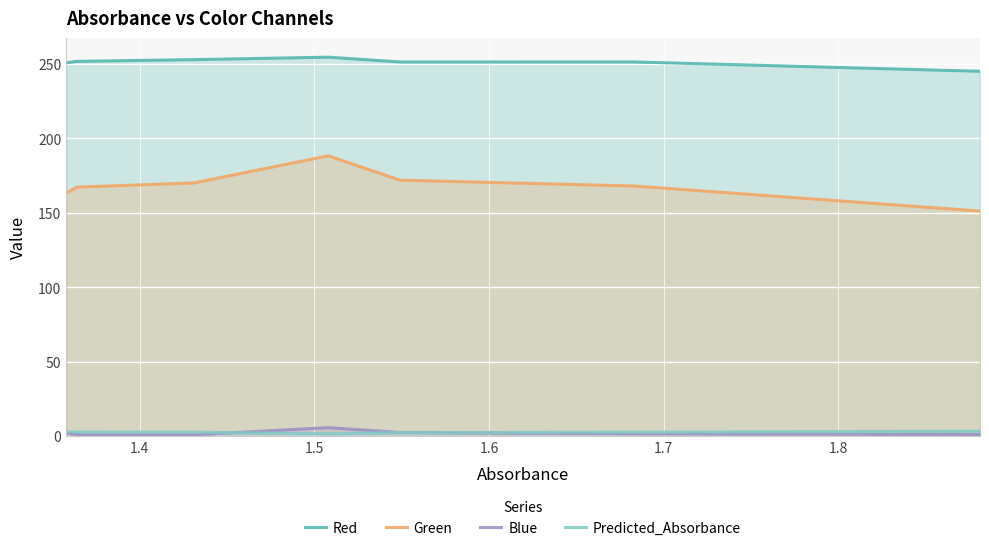

Which series has the largest total across all categories?

Red